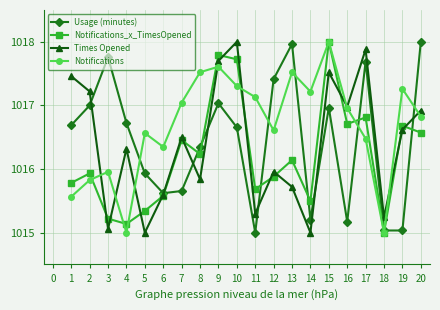

What is the total value across all series at 9?

4070.1